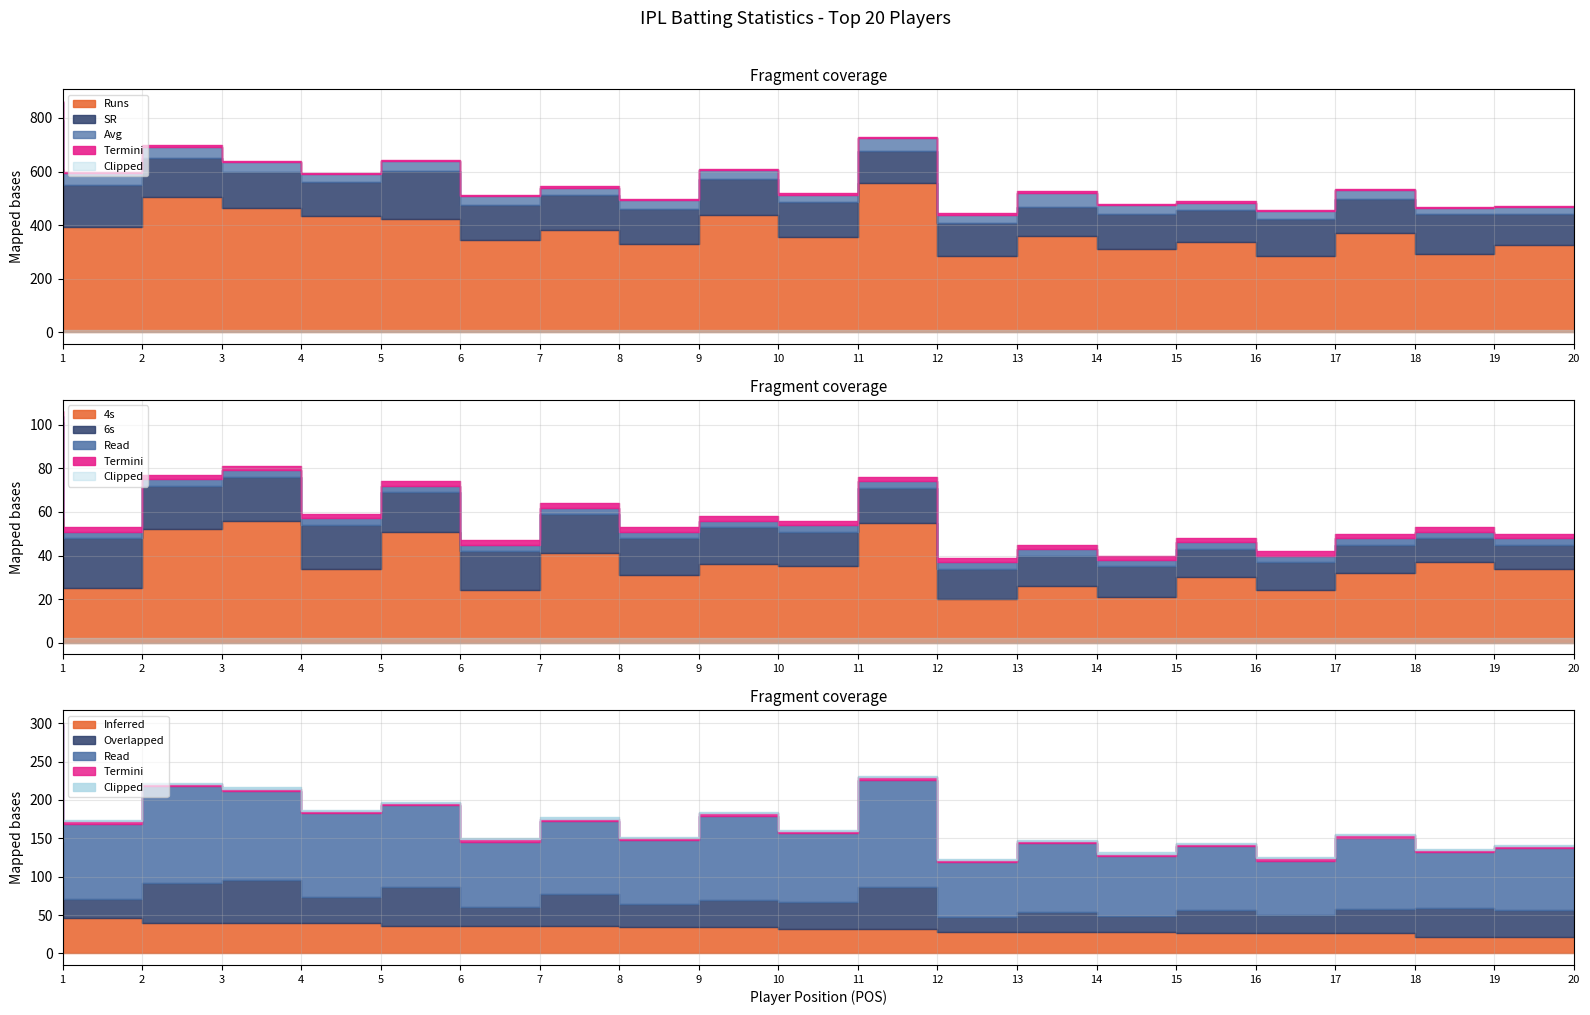

Which category has the lowest value in the Runs series?

13